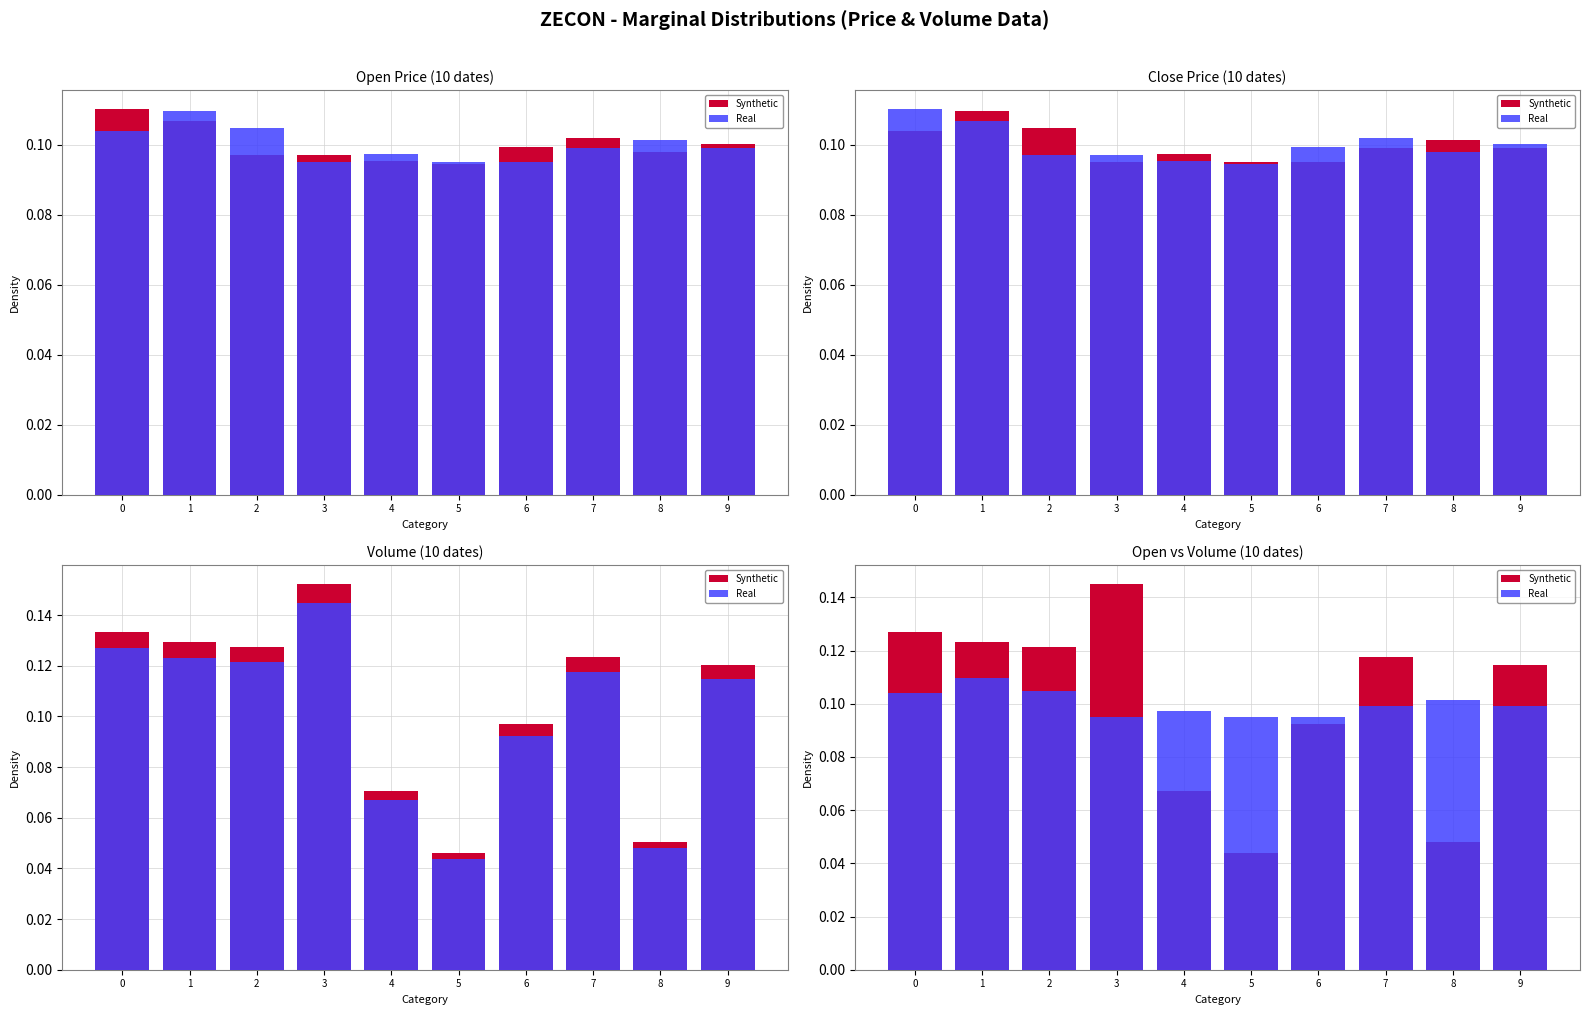

What is the difference between the second highest and second lowest values in the Synthetic series?

0.1